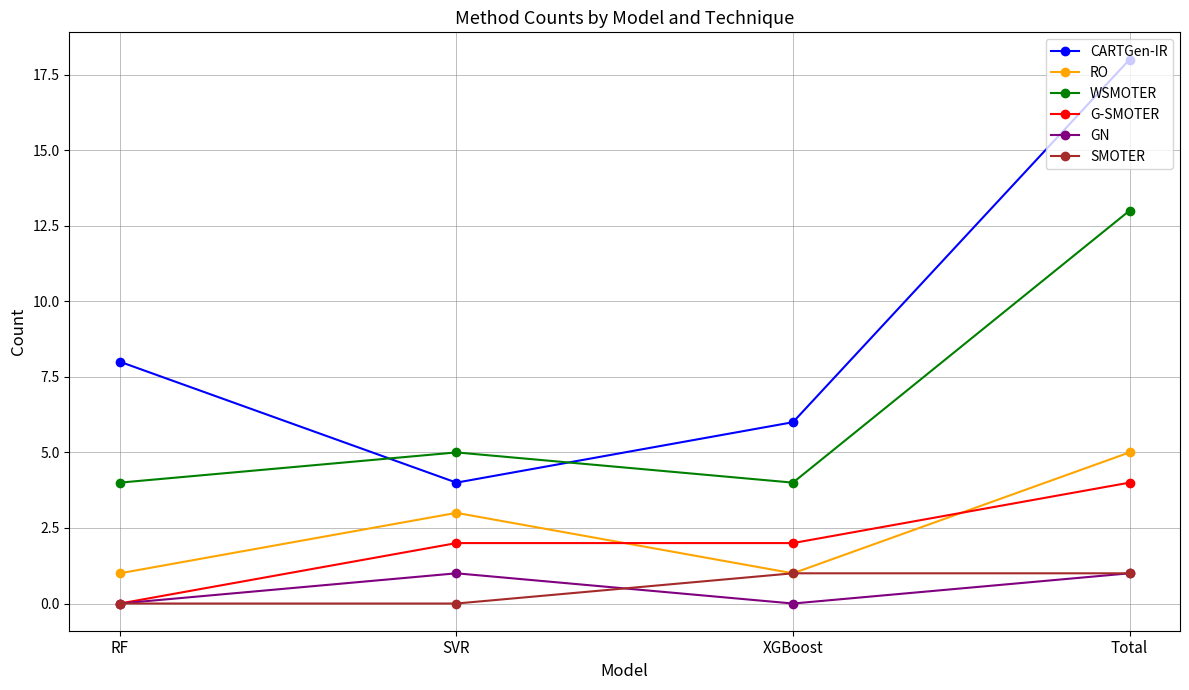

The CARTGen-IR series shows 6 at XGBoost. True or false?

True